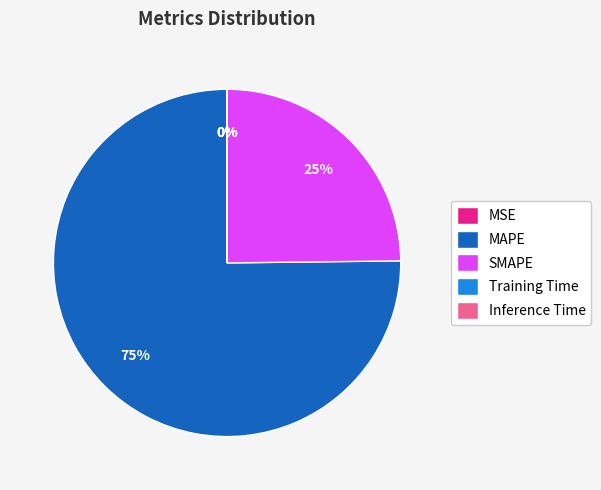

Which category has the biggest portion of the pie?

MAPE